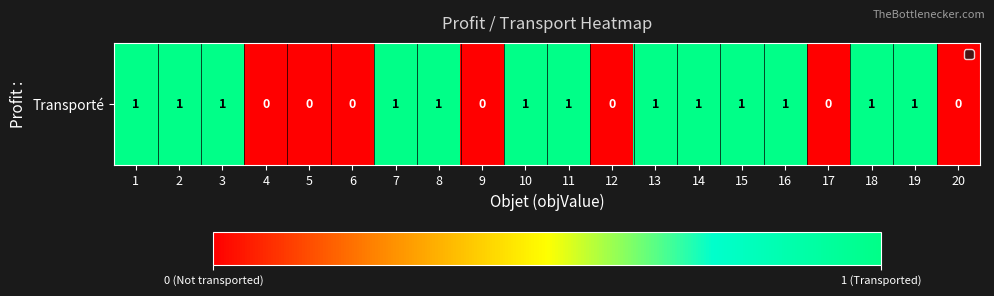

List the labels in order of value, largest first.

1, 2, 3, 7, 8, 10, 11, 13, 14, 15, 16, 18, 19, 4, 5, 6, 9, 12, 17, 20